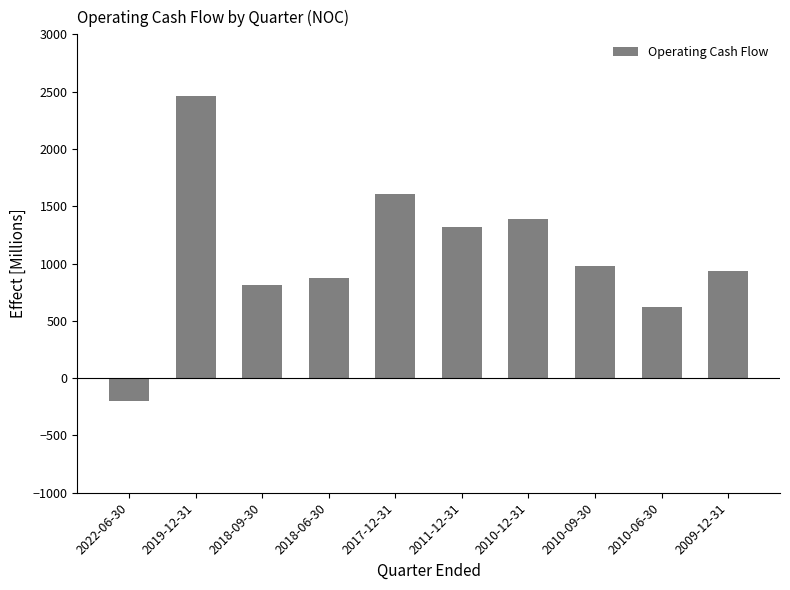

What is the greatest value displayed?

2464